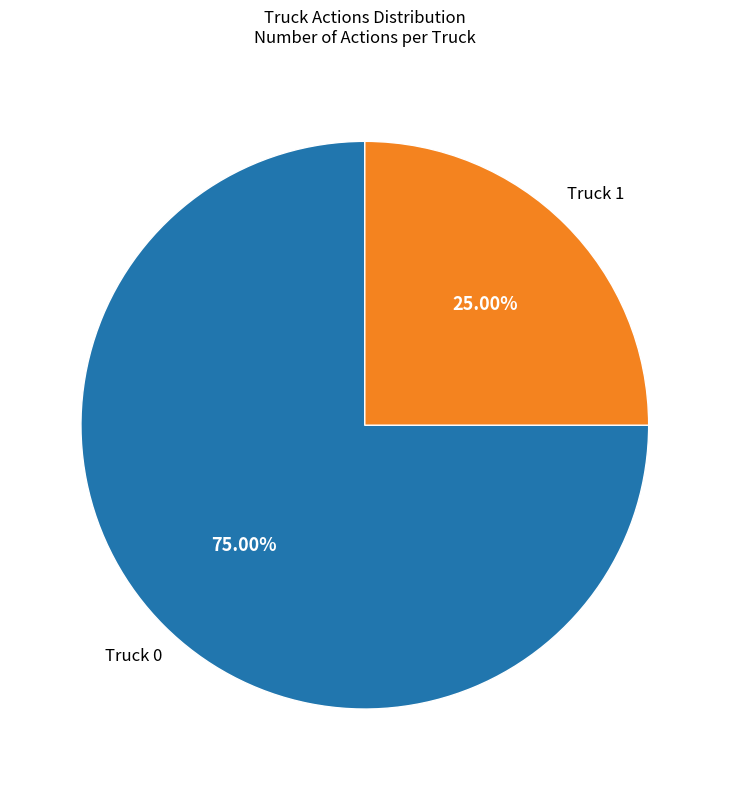

Does any single category account for the majority?

Yes